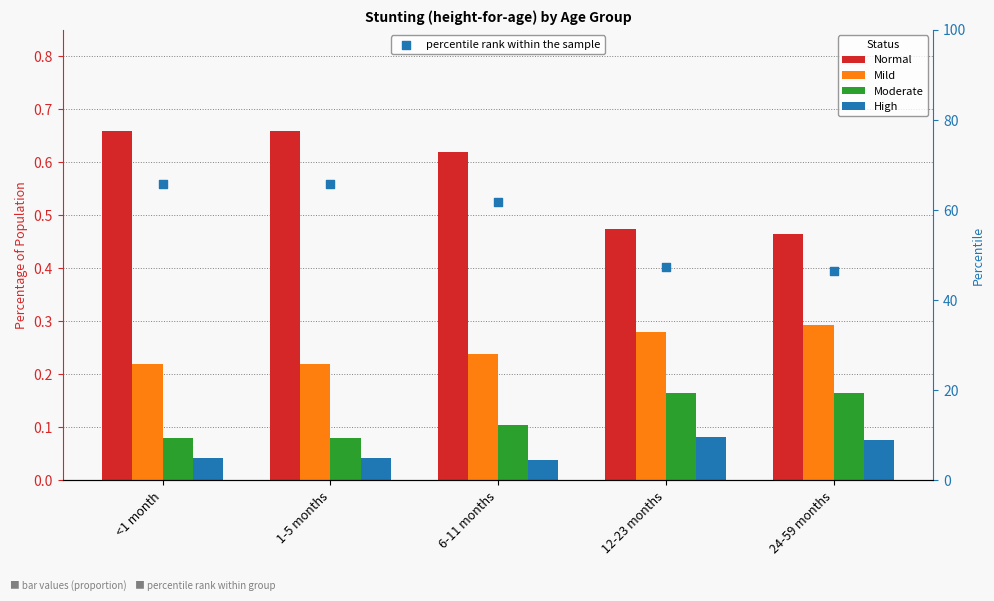

Which series has the largest total across all categories?

percentile rank within the sample